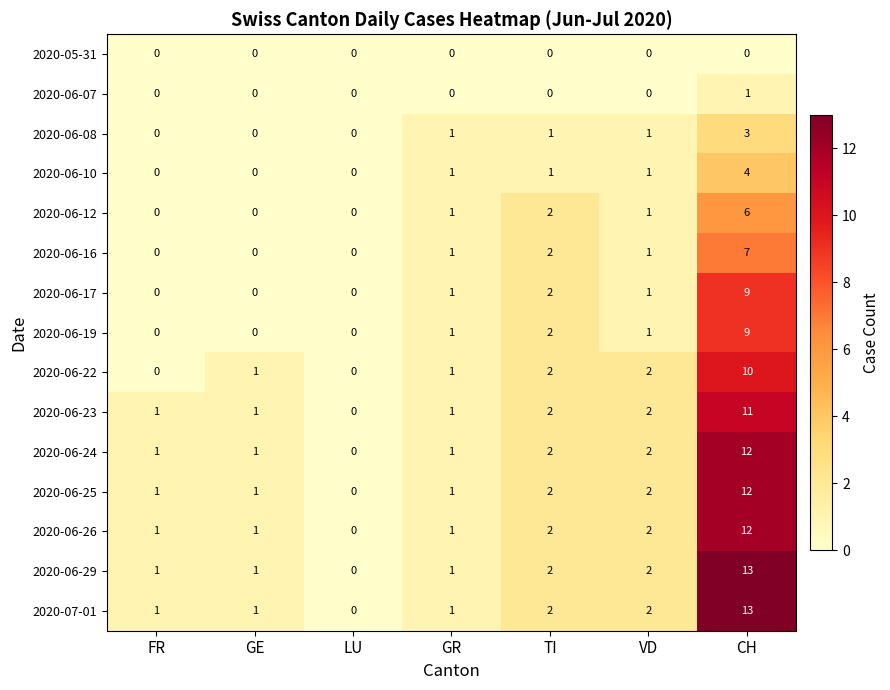

Is the value of 2020-06-22 at FR greater than the value of 2020-06-17 at CH?

No